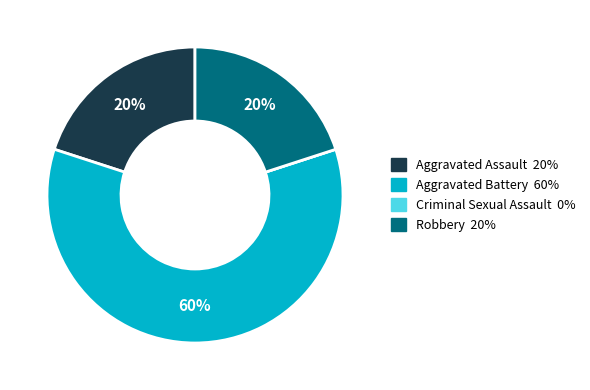

Is it true that Aggravated Assault is 14% of the pie?

False